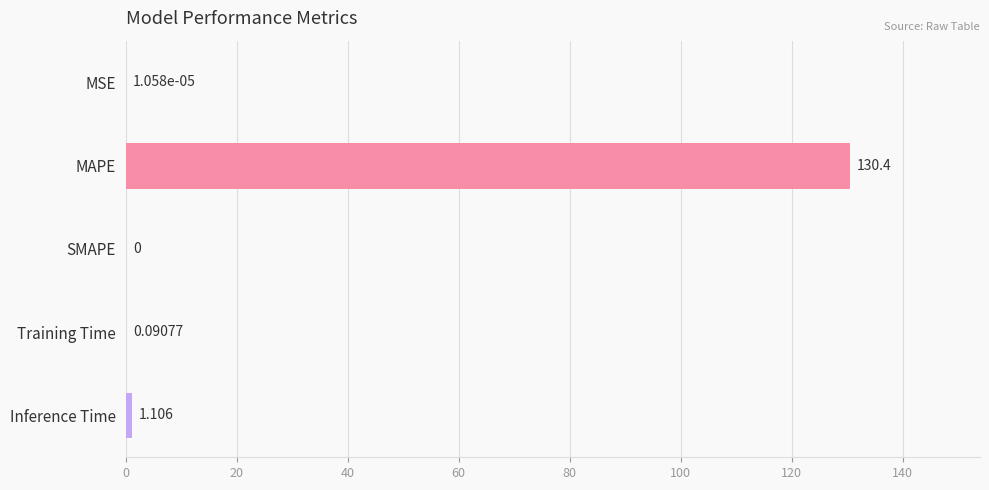

Which label corresponds to the largest value in the chart?

MAPE